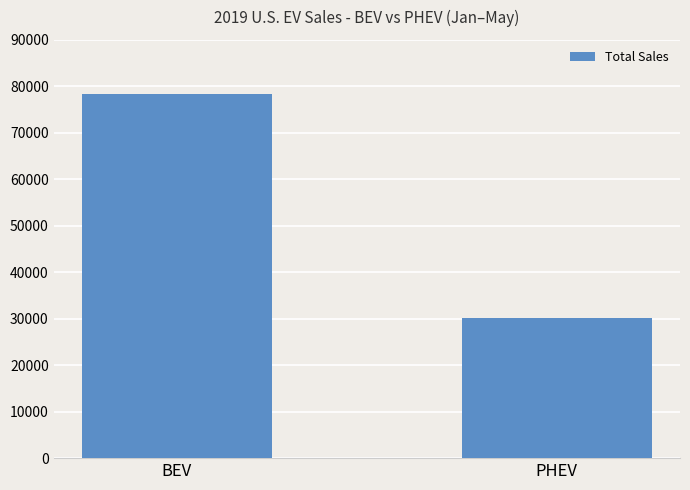

What is the label of the 1st bar from the left?

BEV